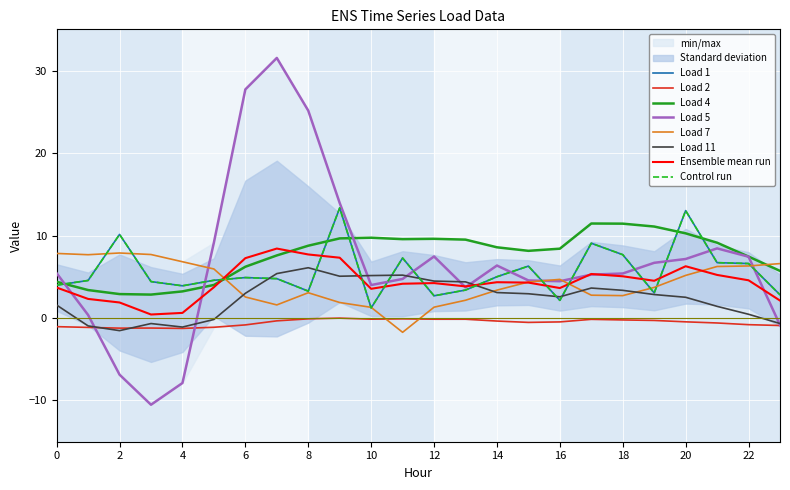

In Load 4, how many points are higher than both neighbors (excluding endpoints)?

3